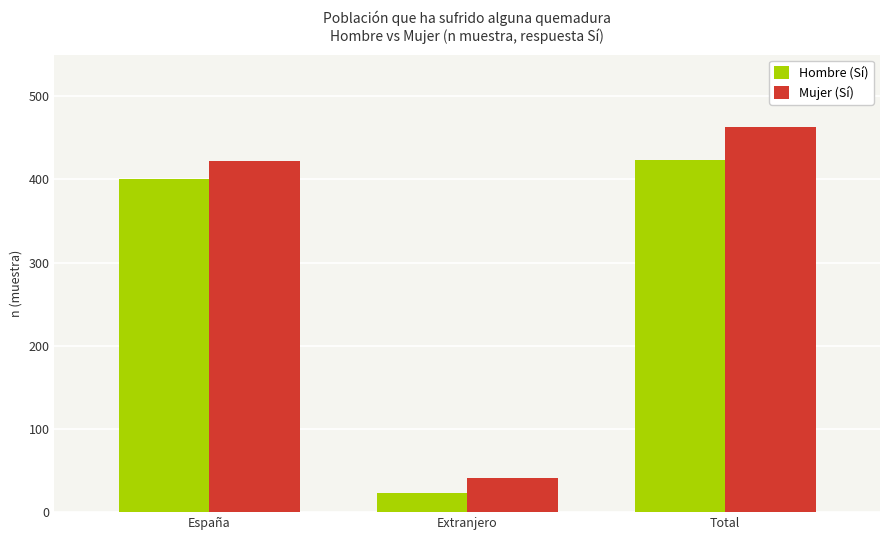

What is the spread (max minus min) of values at Extranjero?

18